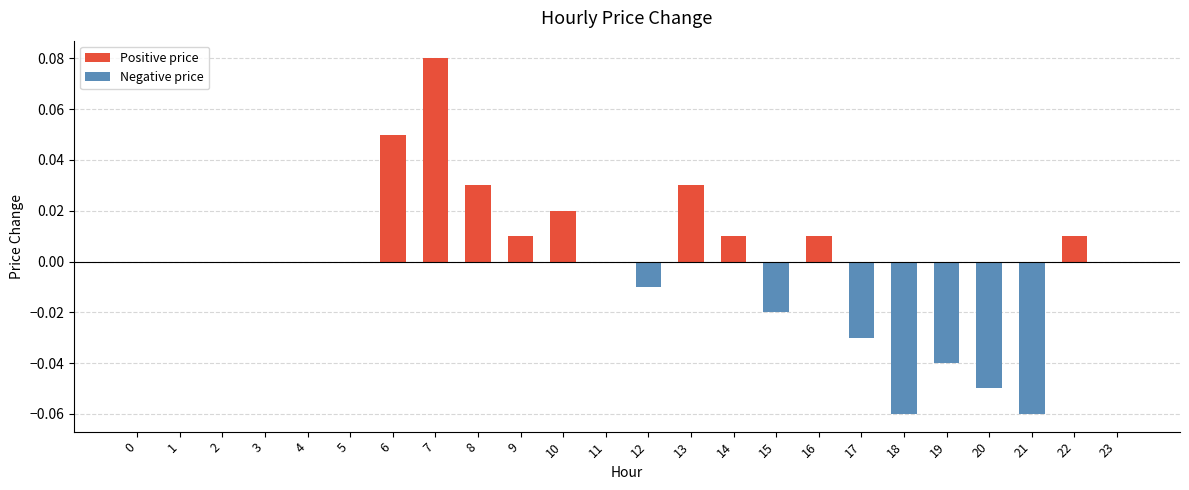

Which label corresponds to the largest value in the chart?

7